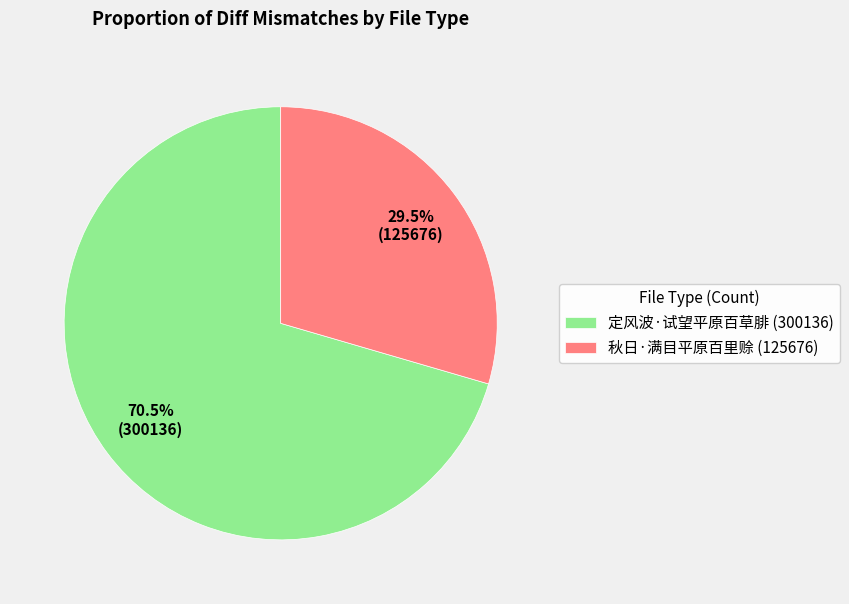

Is the sum of 定风波·试望平原百草腓 and 秋日·满目平原百里赊 greater than half?

Yes